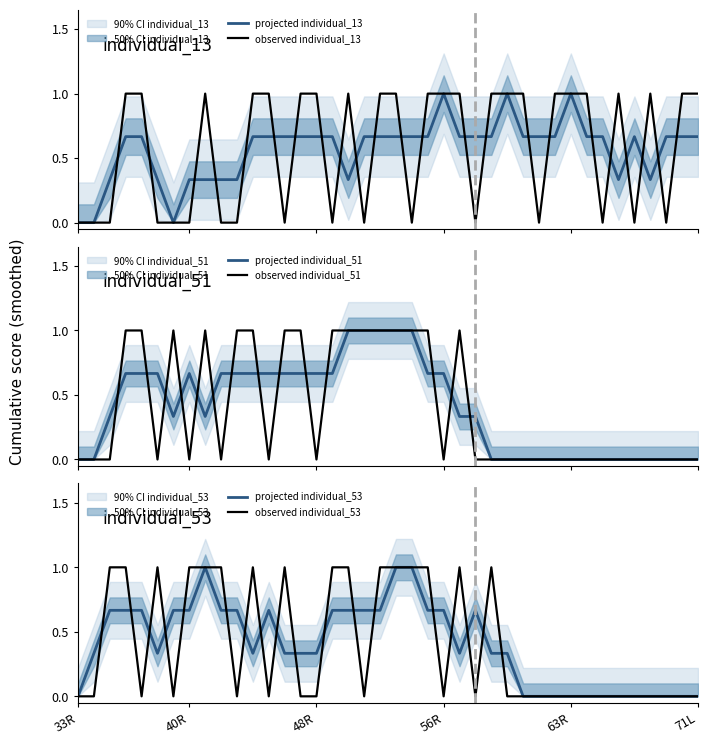

Is it true that projected individual_53 equals 1.2 at 40R?

False